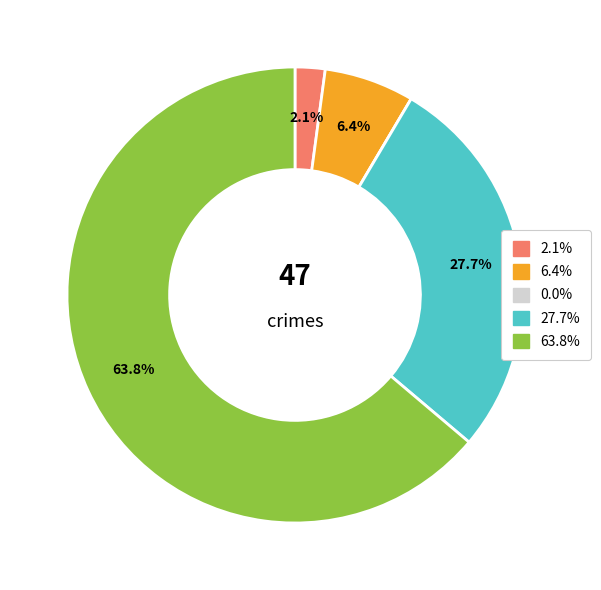

Does any single category account for the majority?

Yes